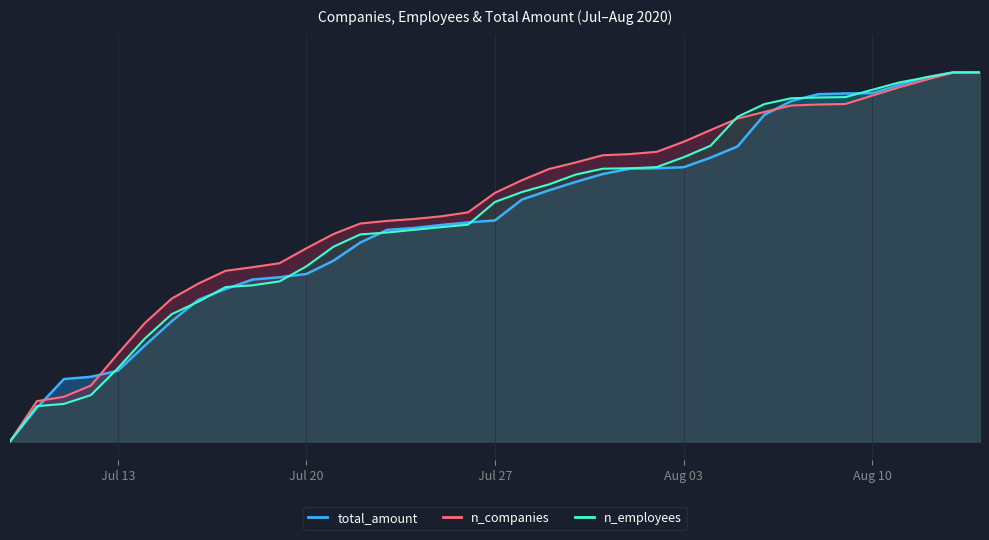

Reading right to left, list all the values displayed in this chart.

n_companies: 1.0	1.0	1.0	1.0	0.9	0.9	0.9	0.9	0.9	0.9	0.8	0.8	0.8	0.8	0.8	0.8	0.7	0.7	0.7	0.6	0.6	0.6	0.6	0.6	0.6	0.5	0.5	0.5	0.5	0.4	0.4	0.3	0.2	0.2	0.1	0.1	0.0
n_employees: 1.0	1.0	1.0	1.0	1.0	0.9	0.9	0.9	0.9	0.9	0.8	0.8	0.7	0.7	0.7	0.7	0.7	0.7	0.6	0.6	0.6	0.6	0.6	0.6	0.5	0.5	0.4	0.4	0.4	0.4	0.3	0.3	0.2	0.1	0.1	0.1	0.0
total_amount: 1.0	1.0	1.0	1.0	0.9	0.9	0.9	0.9	0.9	0.8	0.8	0.7	0.7	0.7	0.7	0.7	0.7	0.7	0.6	0.6	0.6	0.6	0.6	0.5	0.5	0.5	0.4	0.4	0.4	0.4	0.3	0.3	0.2	0.2	0.2	0.1	0.0